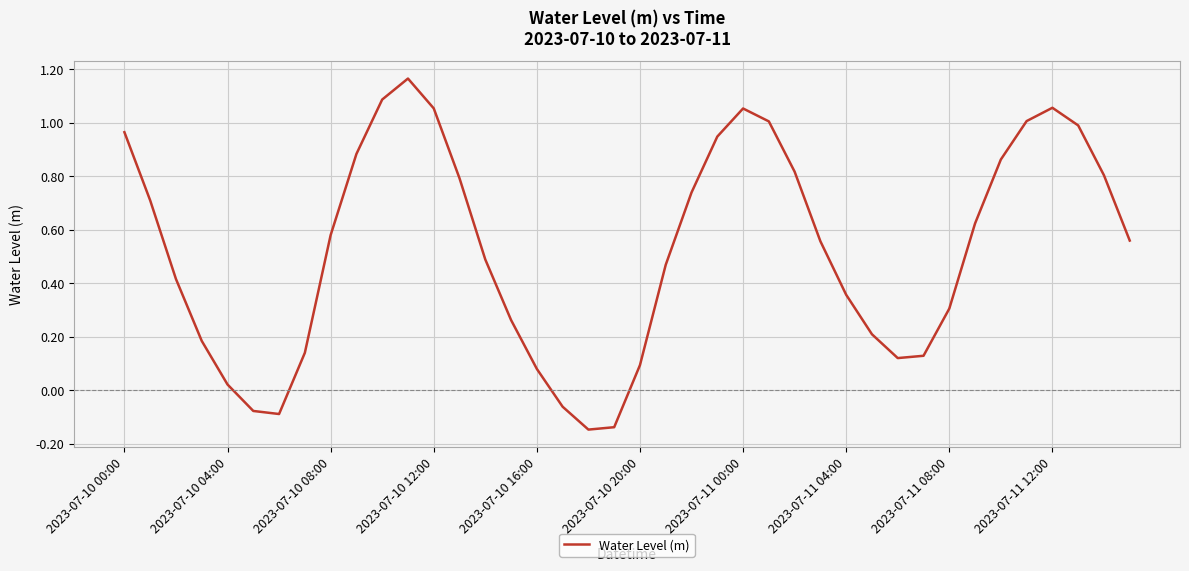

What is the difference between the maximum and minimum values?

1.3